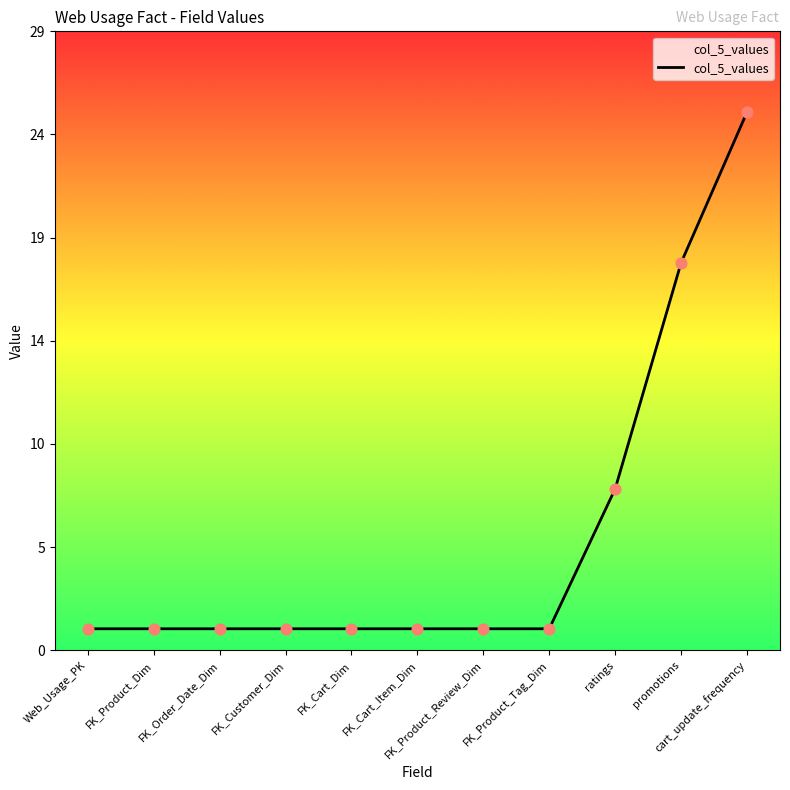

What is the change in value from FK_Order_Date_Dim to promotions?

+17.0